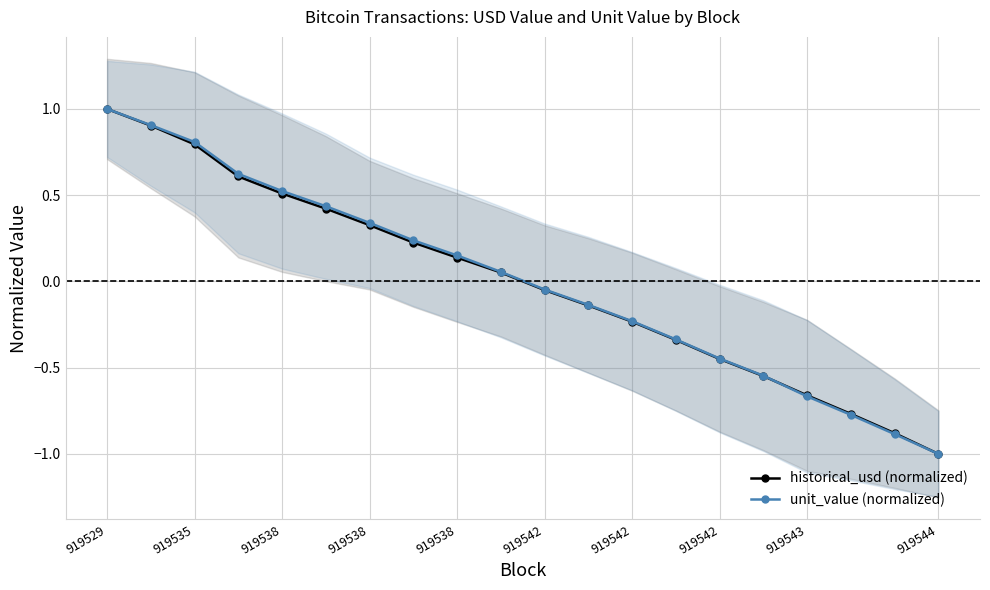

How many lines are shown in the chart?

2